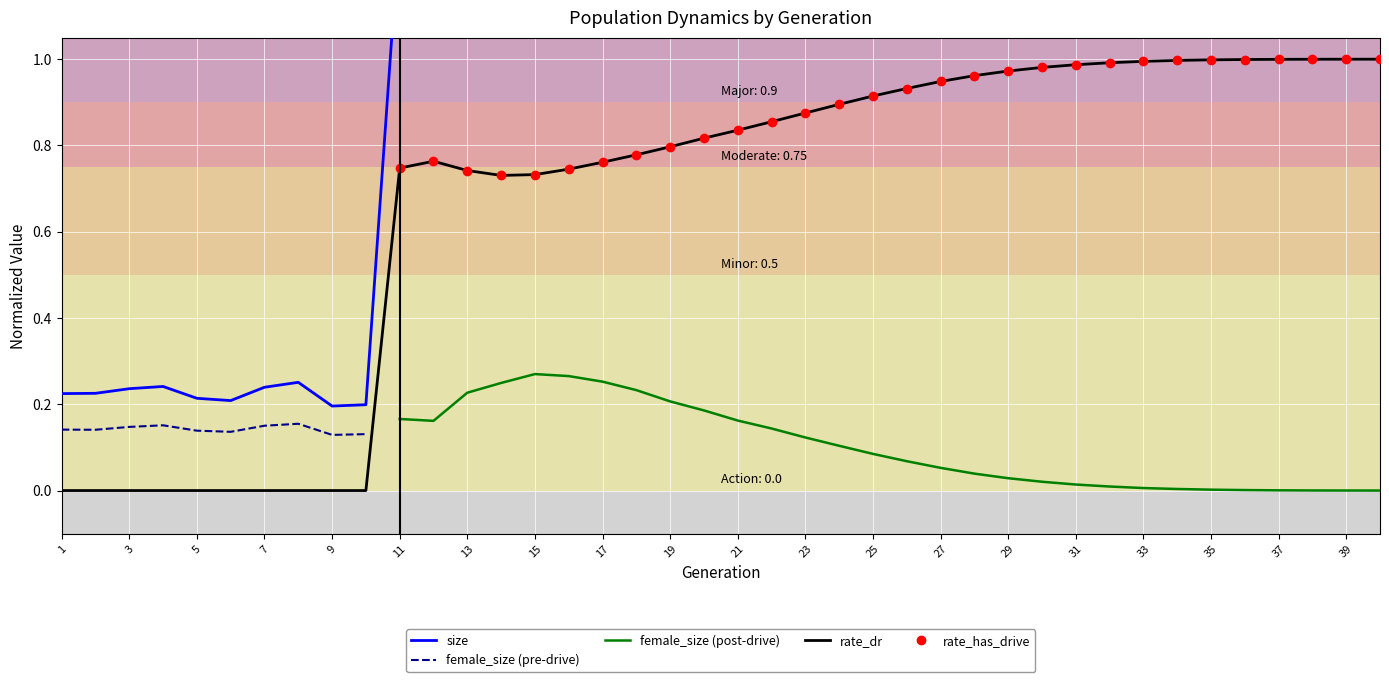

The rate_dr series shows 0.6 at 37. True or false?

False